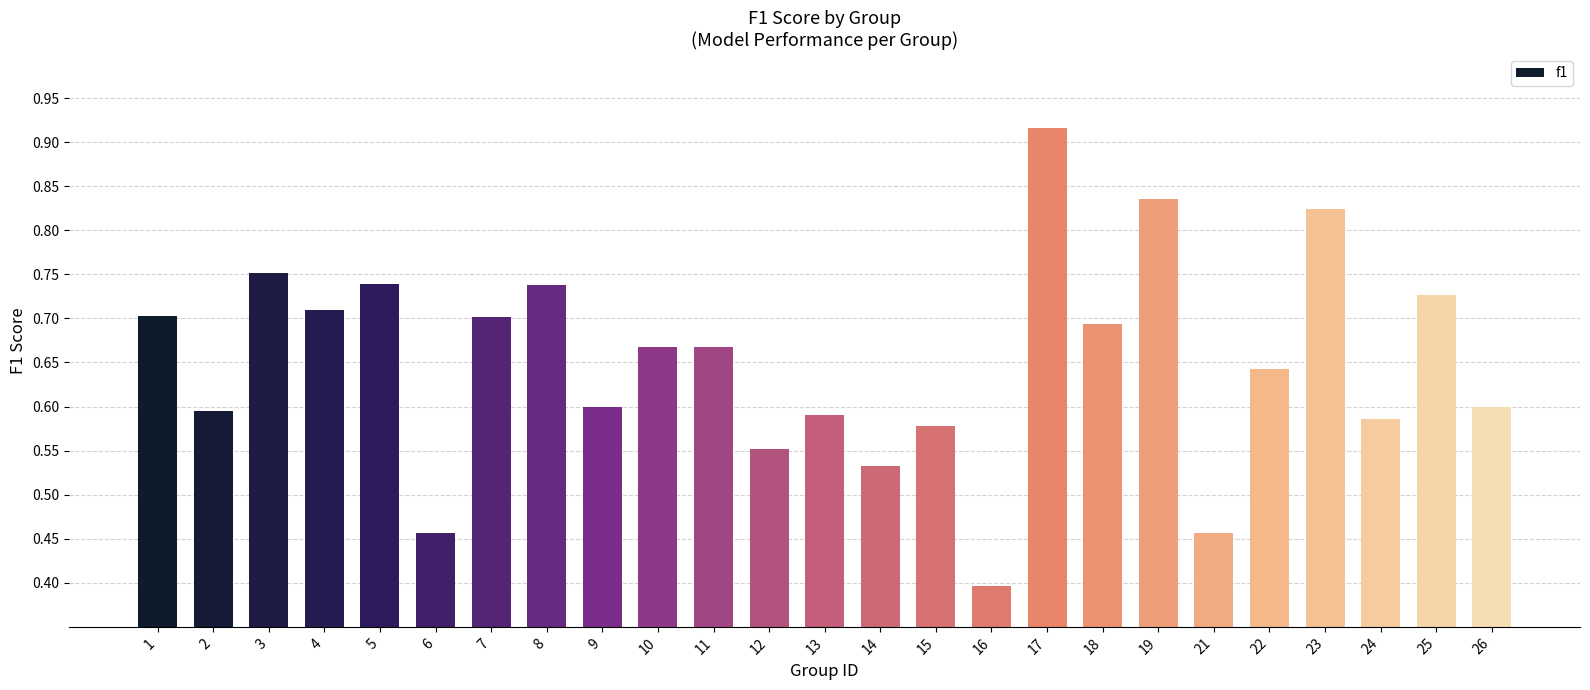

What is the sum of all values?

16.3